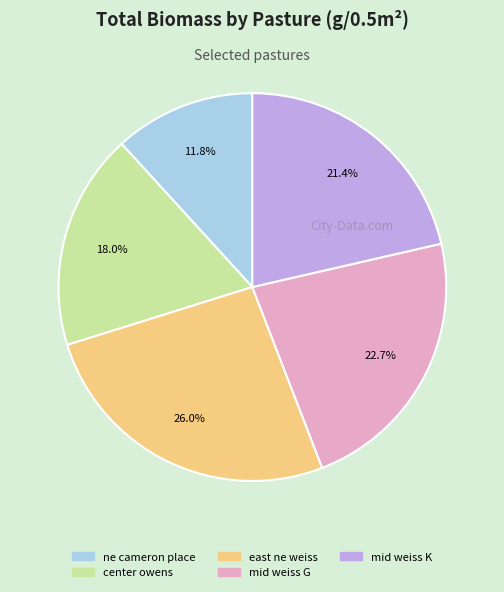

What is the largest slice in the pie chart?

east ne weiss